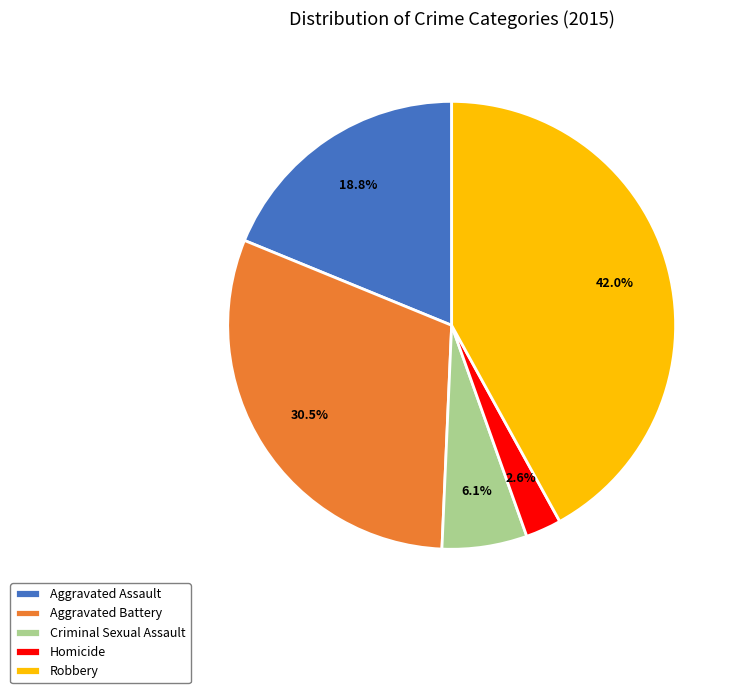

Do Homicide and Criminal Sexual Assault together represent more than half of the pie?

No